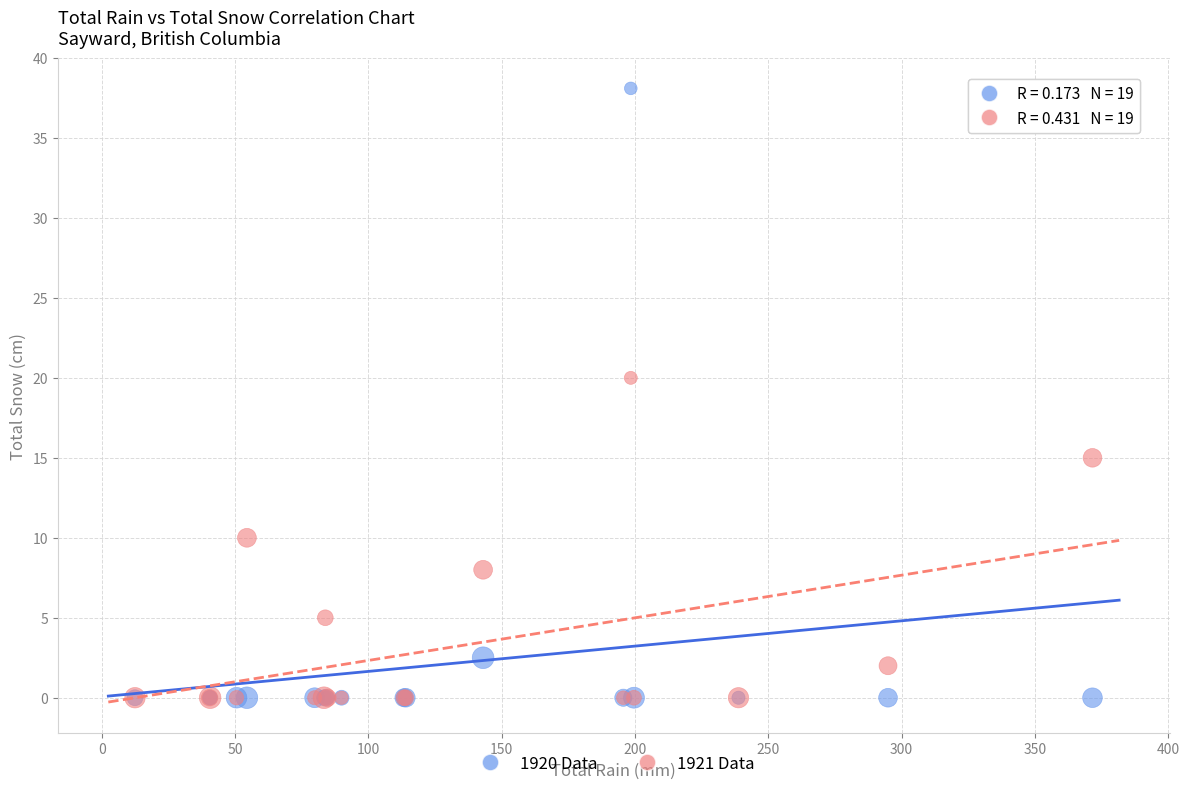

Across all series, what Y value is closest to 19?

20.0